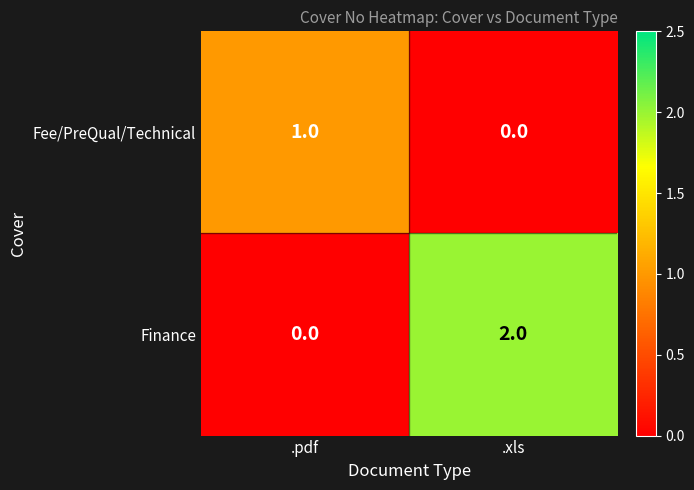

Reading left to right, transcribe all the data shown in this chart.

Fee/PreQual/Technical: .pdf=1	.xls=0
Finance: .pdf=0	.xls=2